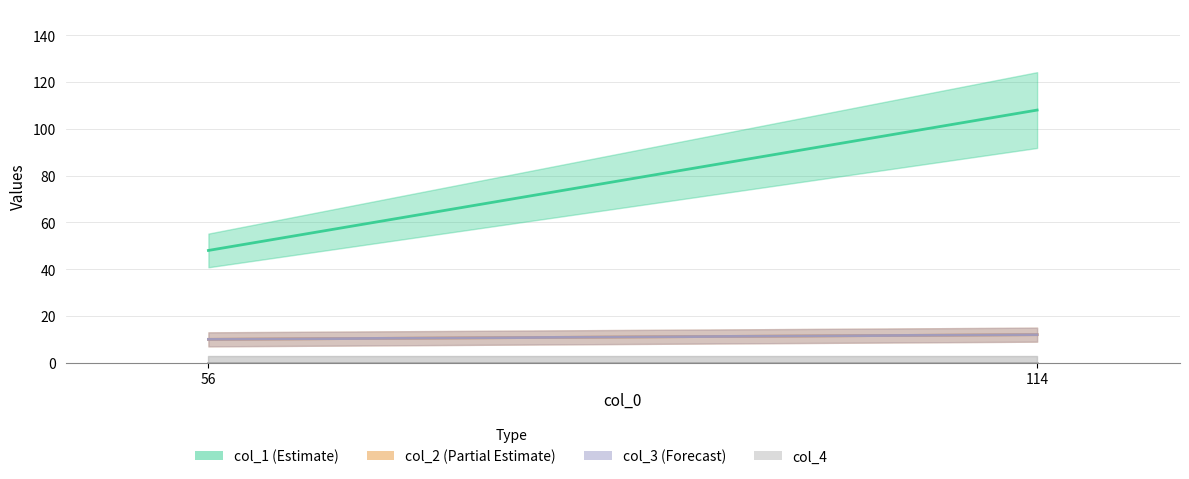

At which category is the sum across all series the highest?

114